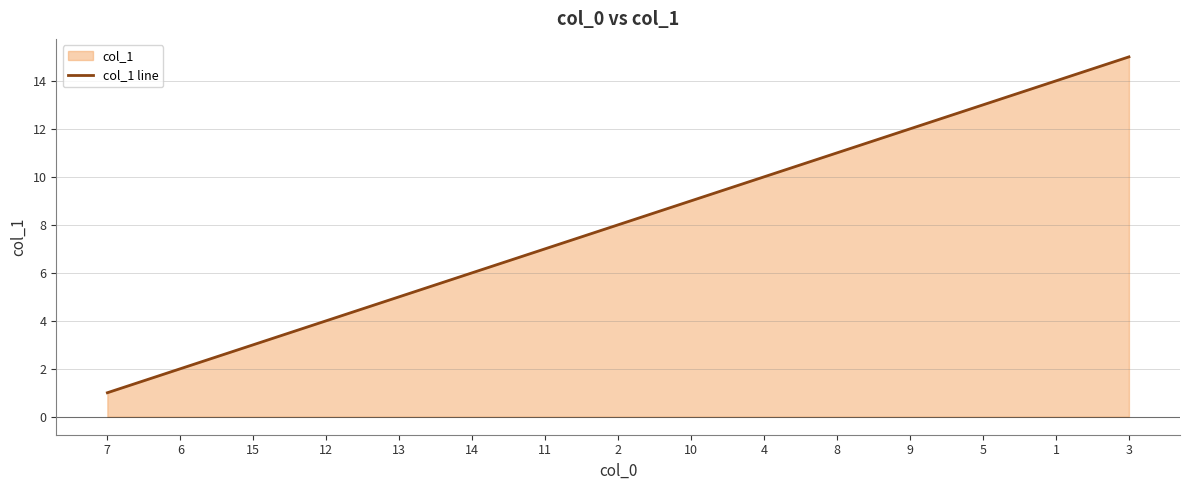

True or false: there are more than 2 points higher than both neighbors.

False